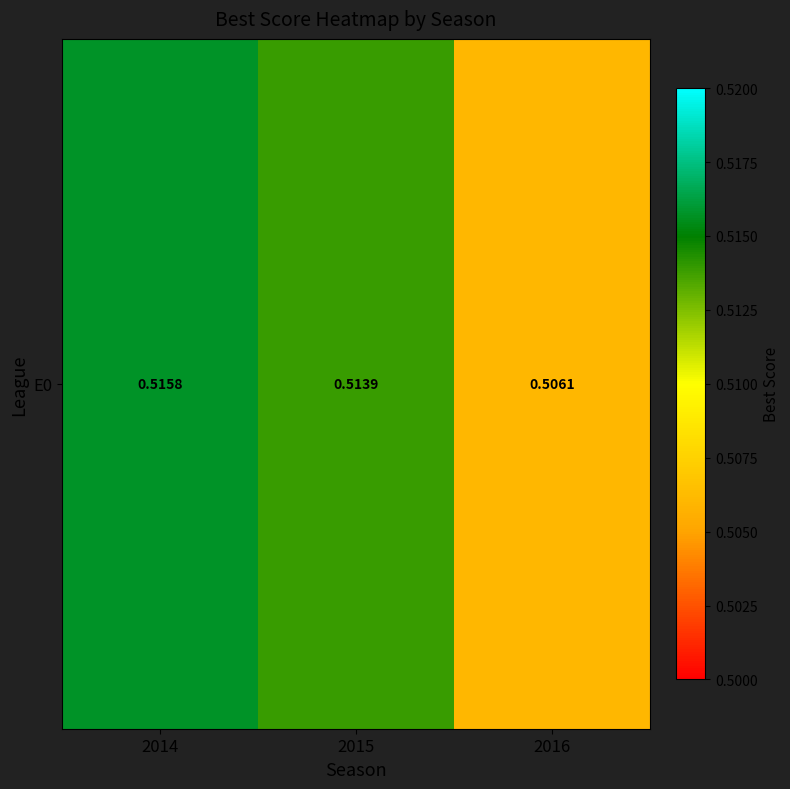

The chart shows a value of 0.9 at 2015. True or false?

False